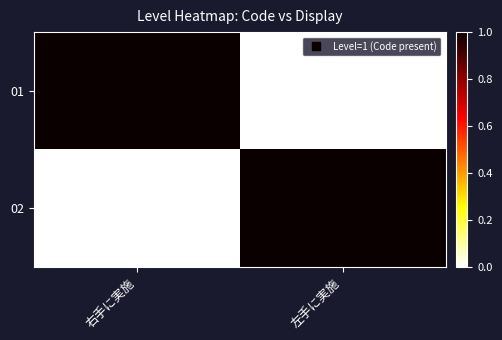

What is the maximum value shown in the chart?

1